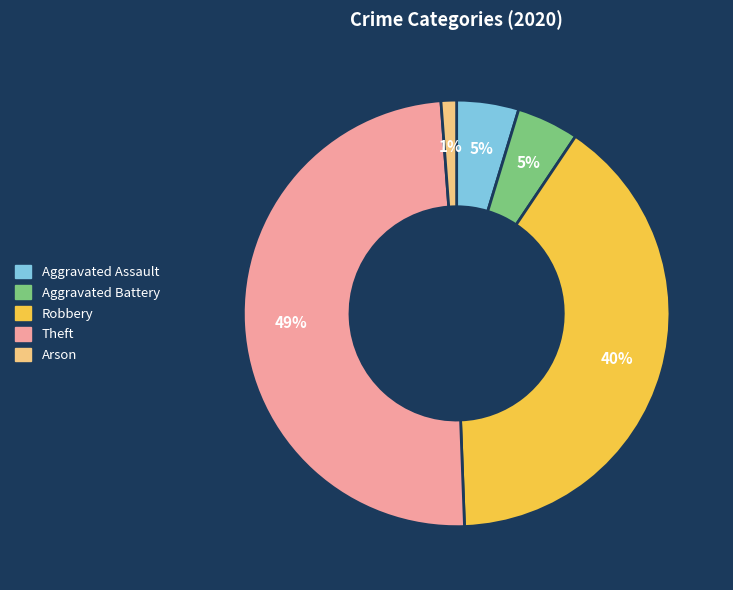

To the nearest percent, what is the difference between the largest and smallest slice percentages?

48%